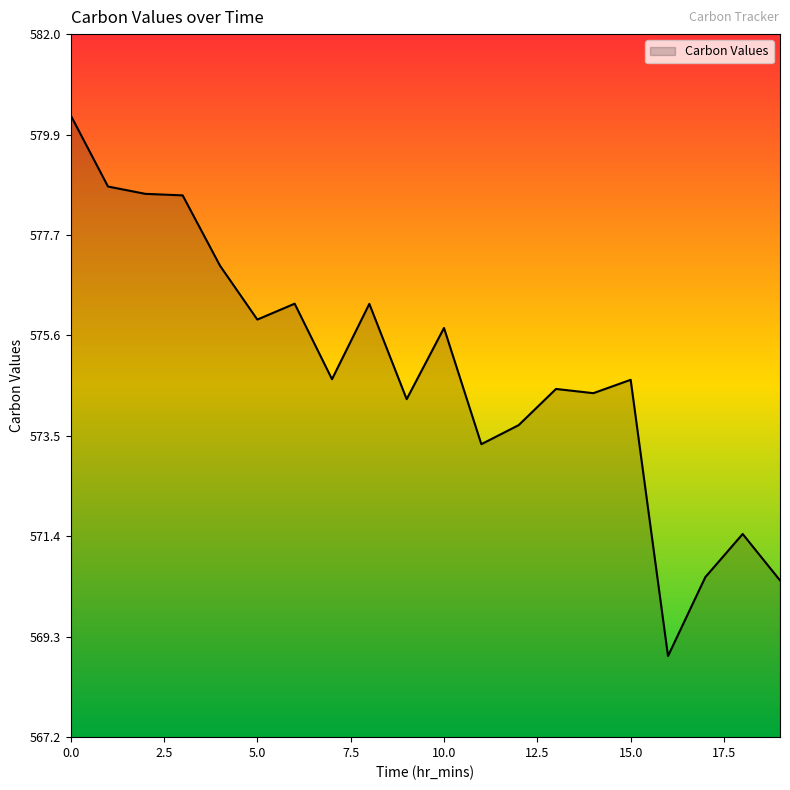

Reading left to right, list all the values displayed in this chart.

580.3	578.8	578.6	578.6	577.1	576.0	576.3	574.7	576.3	574.3	575.8	573.3	573.7	574.5	574.4	574.7	568.9	570.6	571.5	570.5